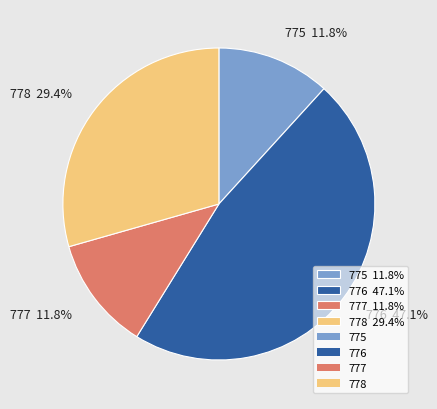

To the nearest percent, what is the combined percentage of 775 and 778?

41%